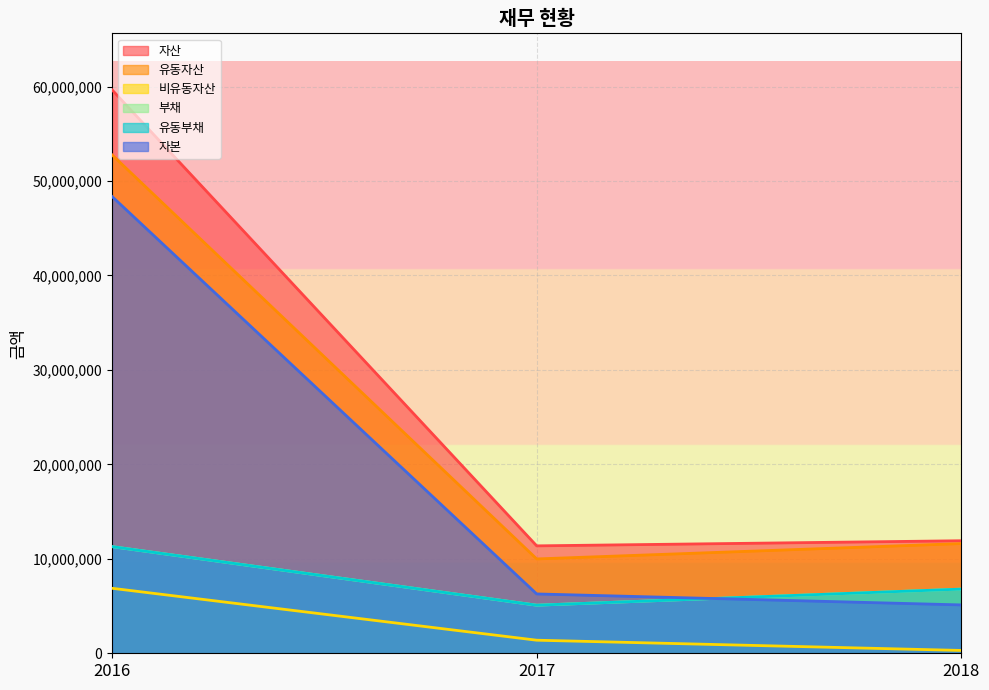

Which series has the largest total across all categories?

자산